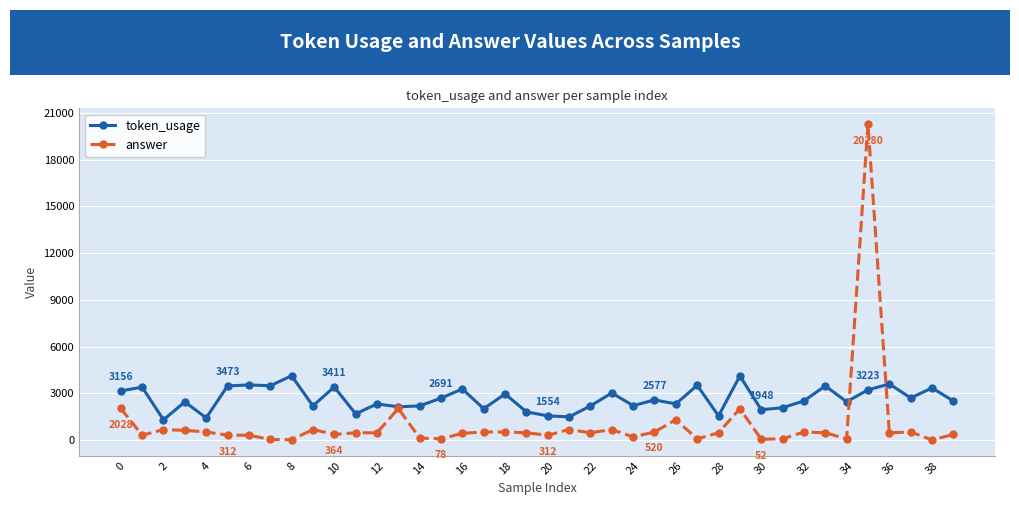

True or false: token_usage has more than 2 interior local peaks.

True